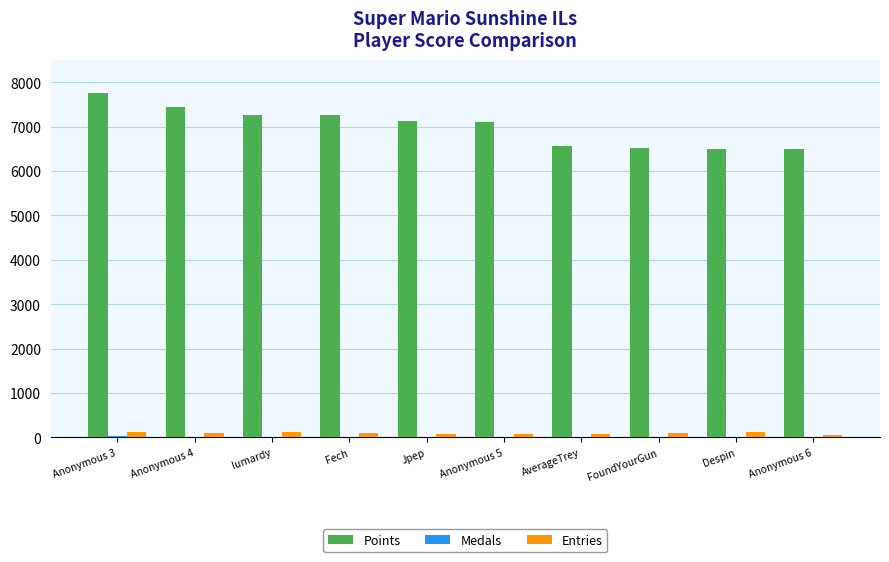

How many distinct data groups are displayed?

3